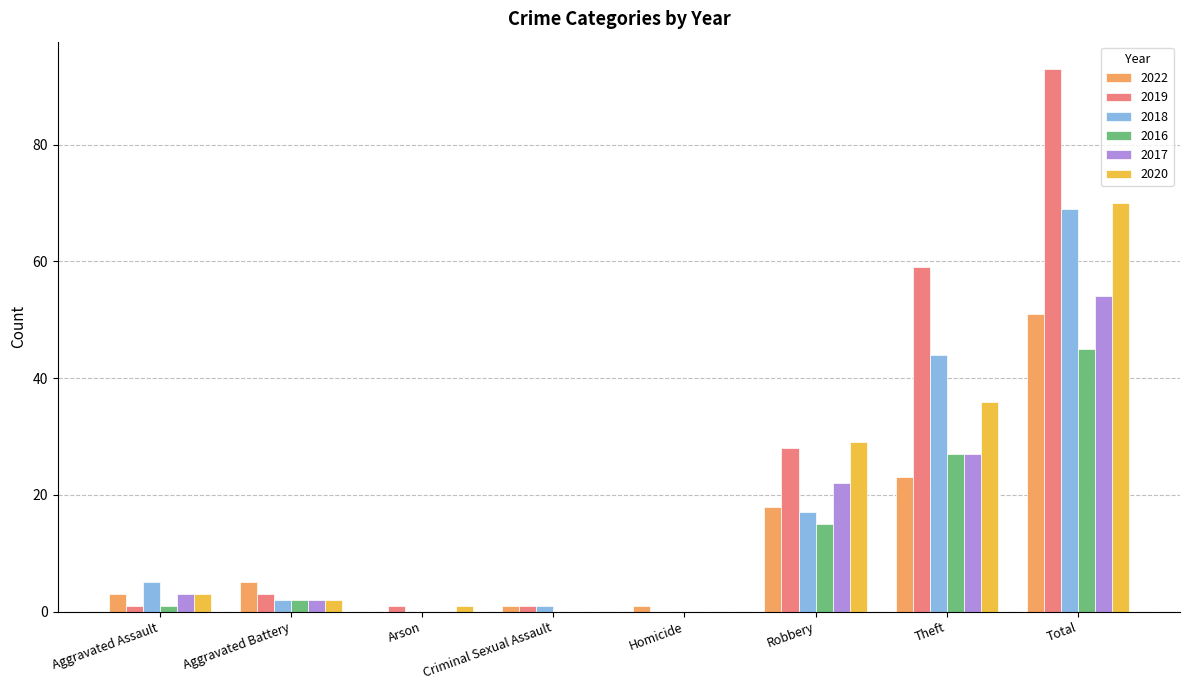

What is the average value of the 2017 series?

14